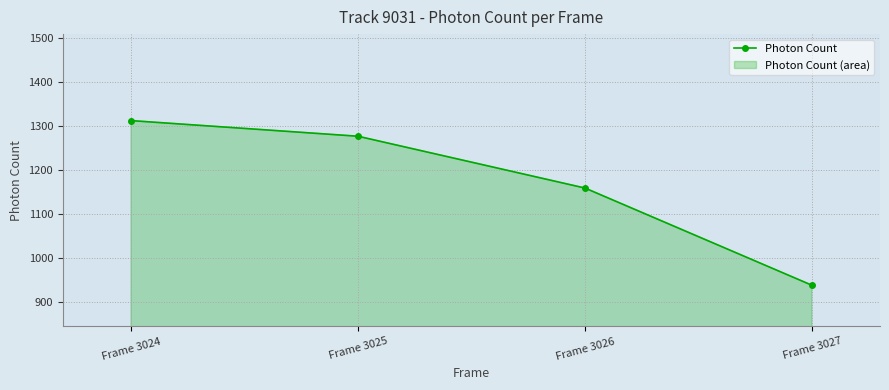

At which label does the data first exceed 1276?

Frame 3024